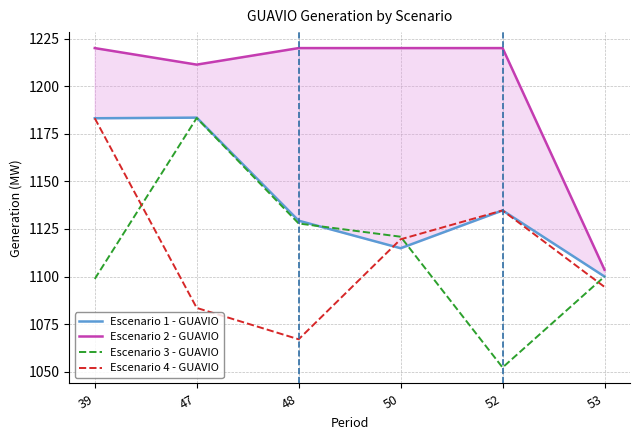

Which category has the highest value in the Escenario 4 - GUAVIO series?

39